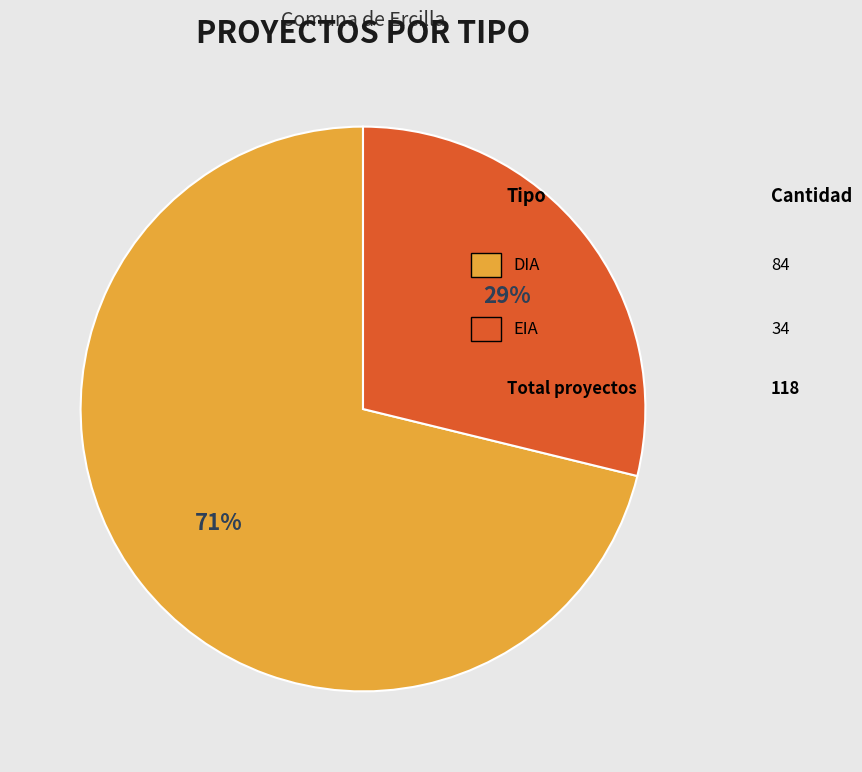

To the nearest percent, what is the difference between the largest and smallest slice percentages?

42%